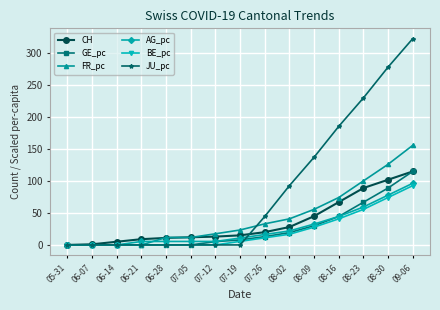

What is the label of the 15th point from the left?

09-06